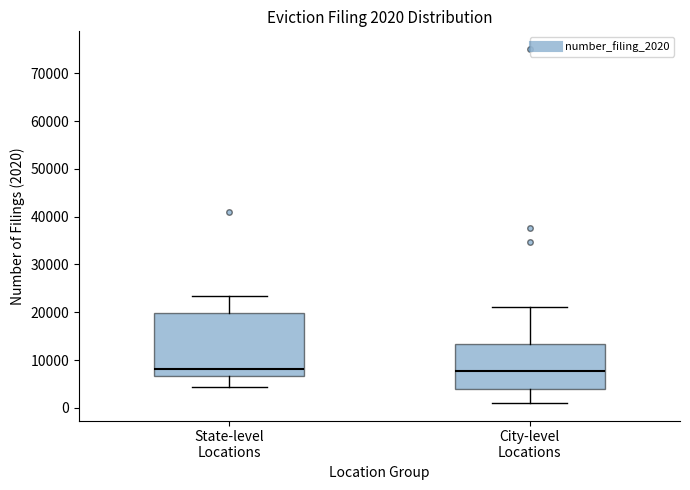

Which box is the tallest, from its lower edge to its upper edge?

State-level Locations